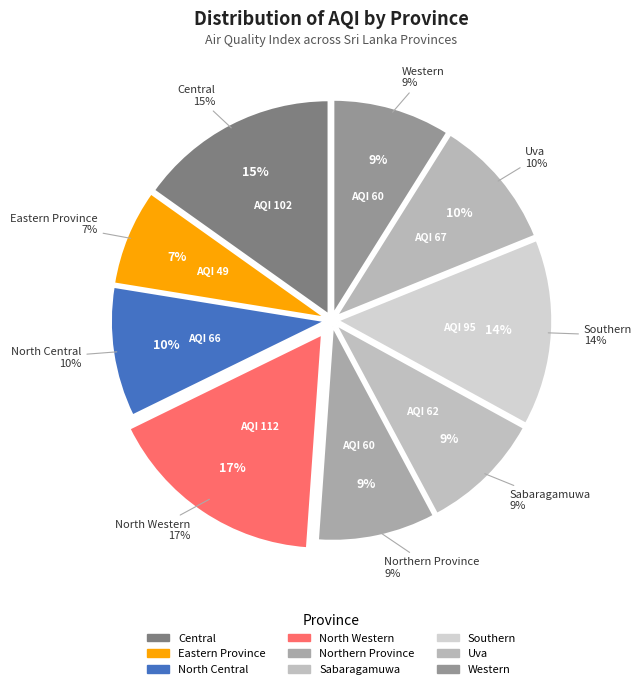

Rank the categories by value from lowest to highest.

Eastern Province, Northern Province, Western, Sabaragamuwa, North Central, Uva, Southern, Central, North Western